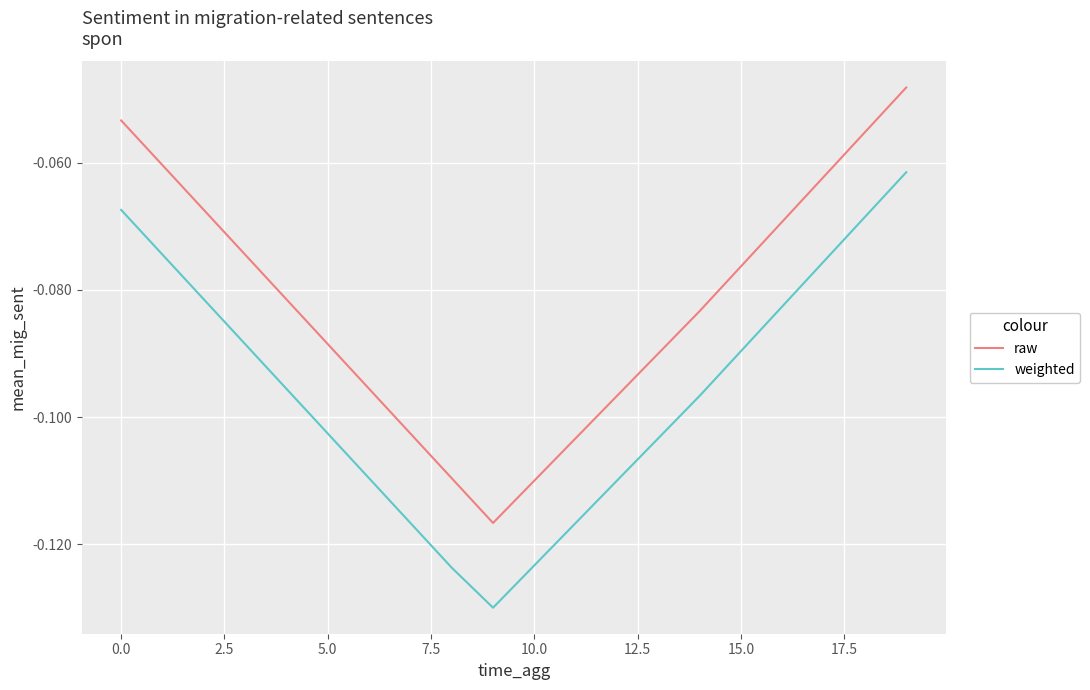

True or false: raw and weighted intersect in this chart.

False